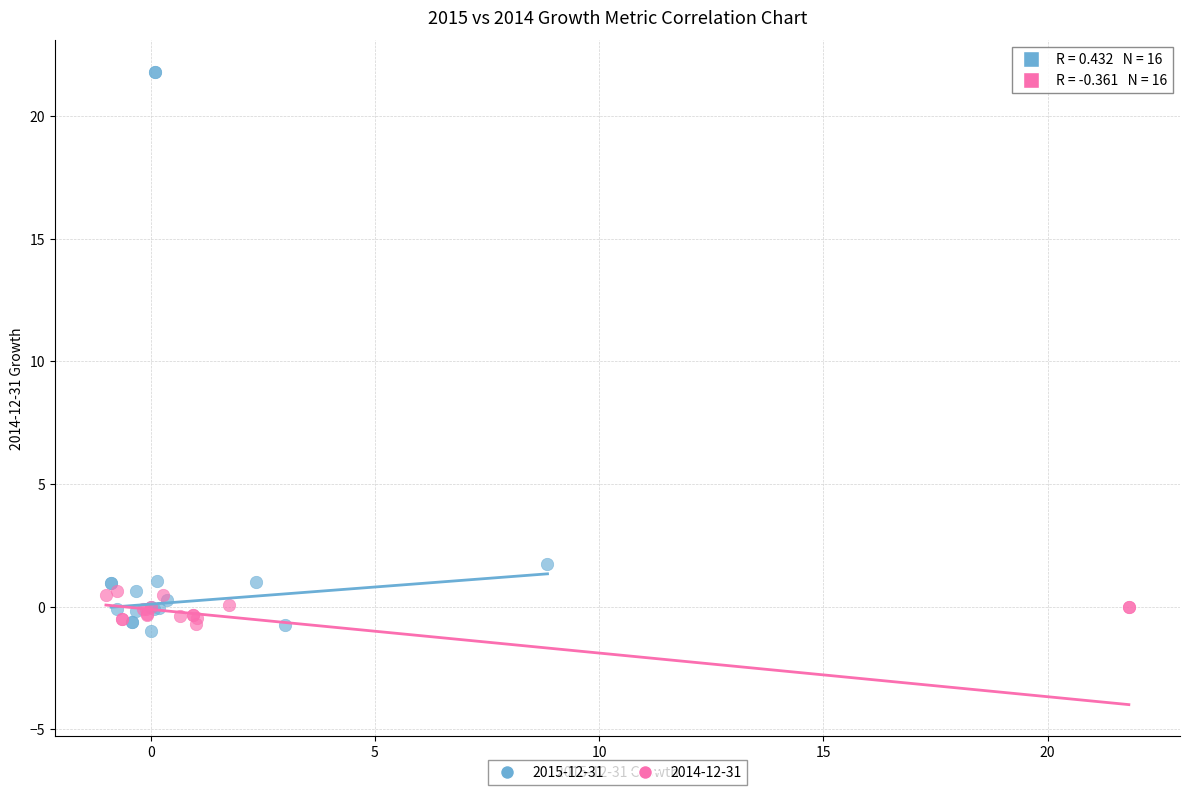

Which series reaches the maximum Y coordinate?

2015-12-31